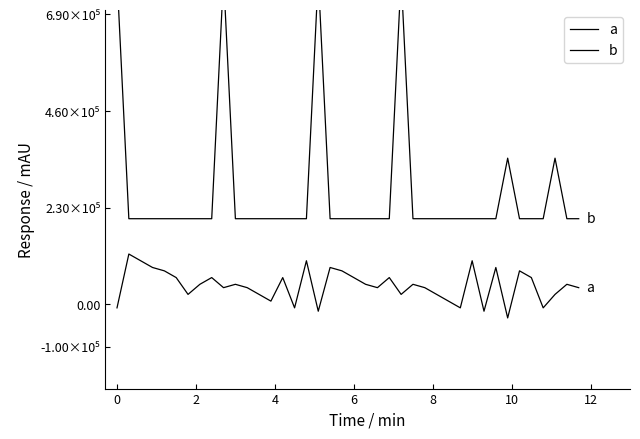

Rank the series by their average value, from highest to lowest.

b, a